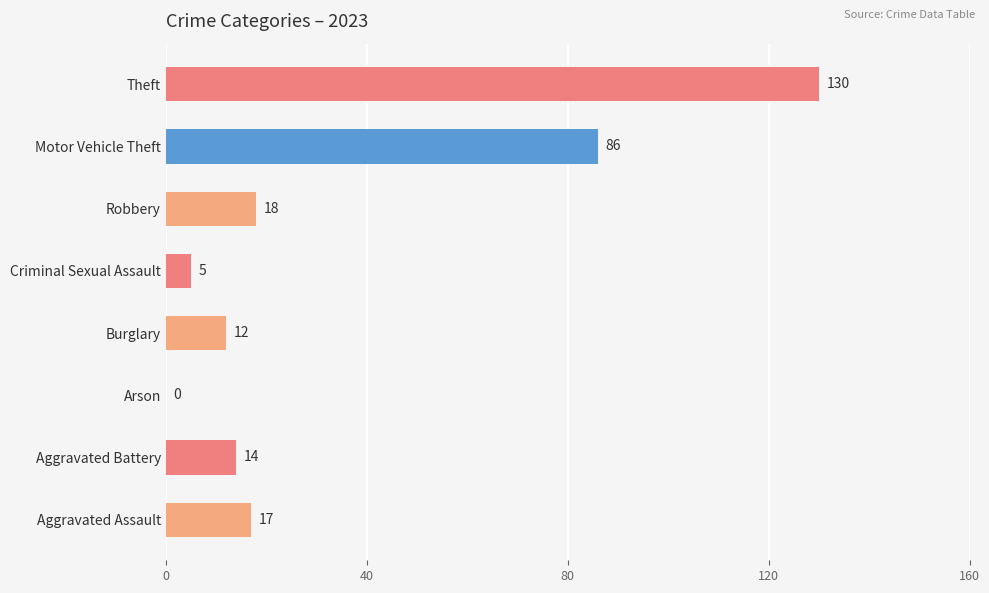

At which label is the value closest to 65?

Motor Vehicle Theft